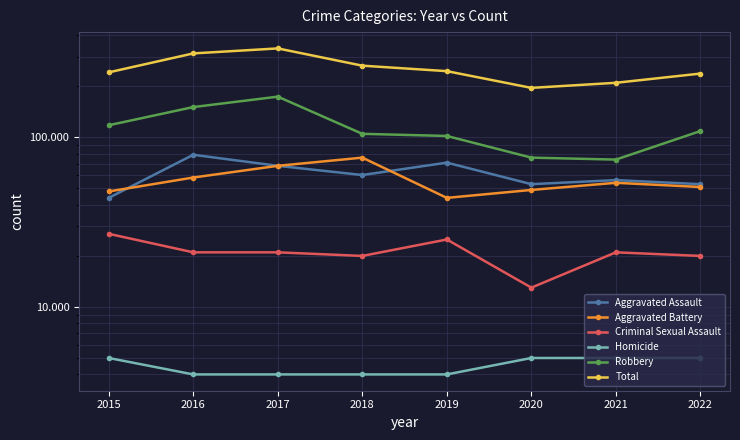

True or false: Robbery and Aggravated Battery cross at least once.

False